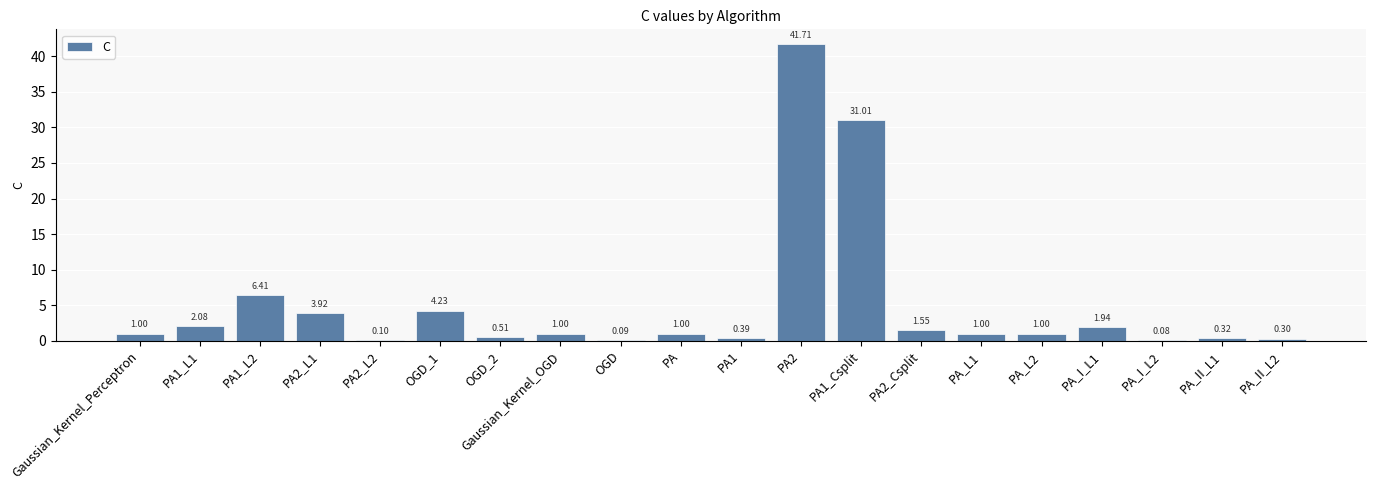

What is the sum of all values?

99.6